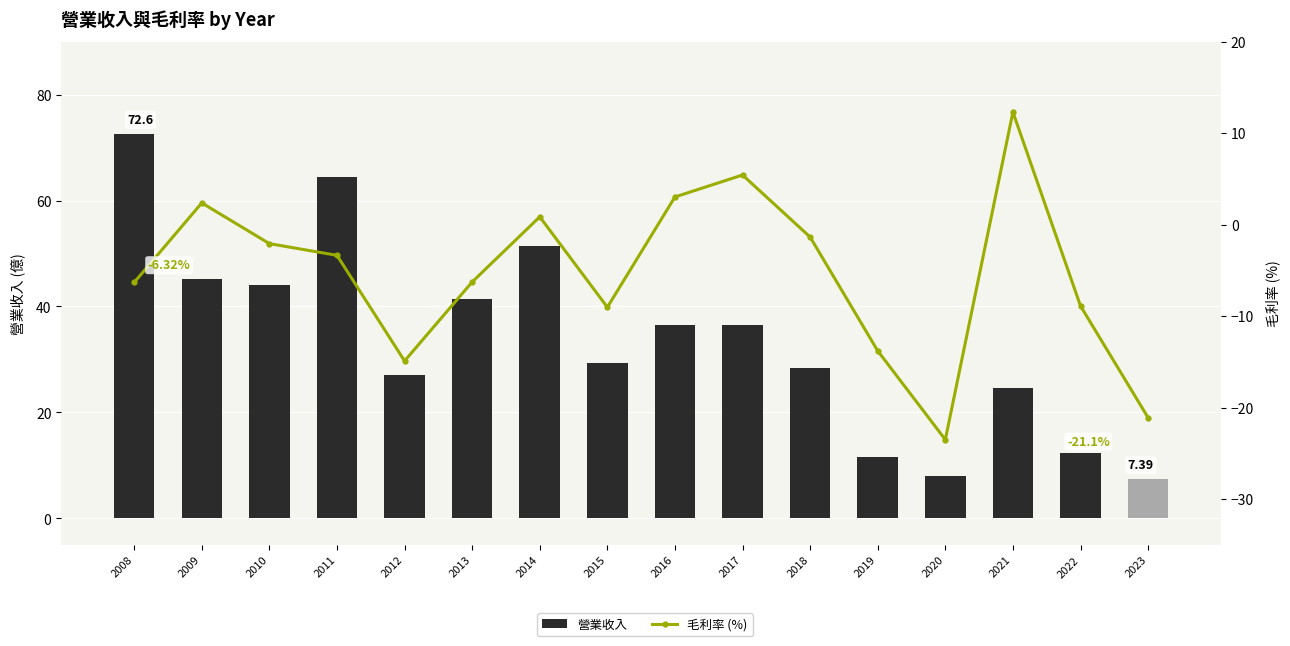

What is the value of the 毛利率 (%) bar at the 4th from the left?

-3.4